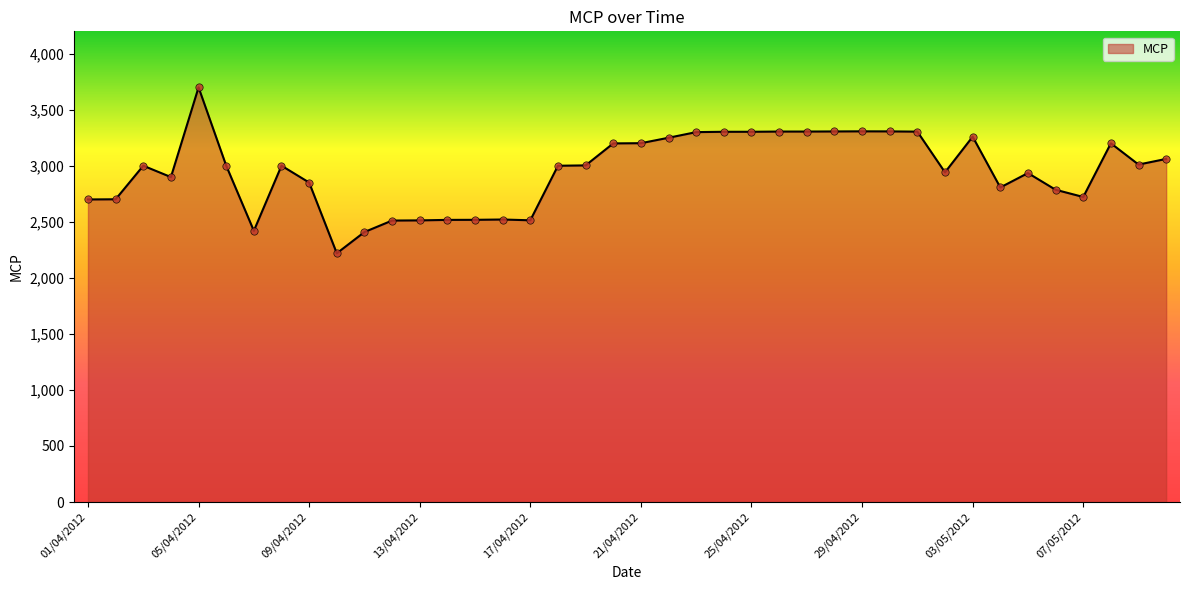

What is the maximum value shown in the chart?

3700.0